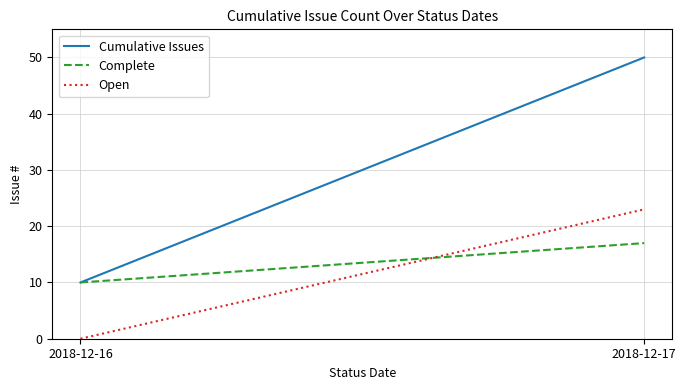

What is the difference between the highest and lowest values at 2018-12-16?

10